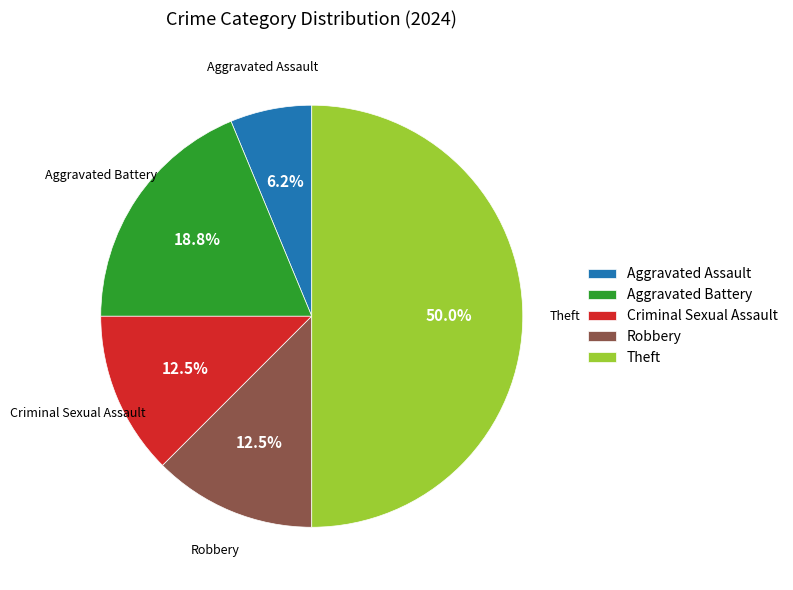

Do Aggravated Battery and Robbery together represent more than half of the pie?

No